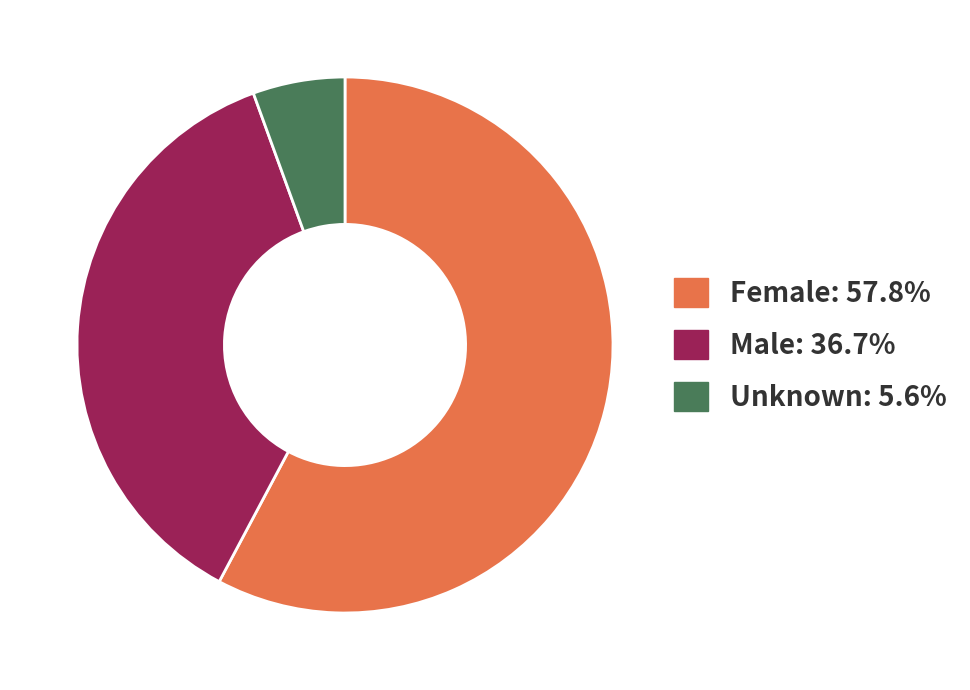

Between Male and Unknown, which is larger?

Male